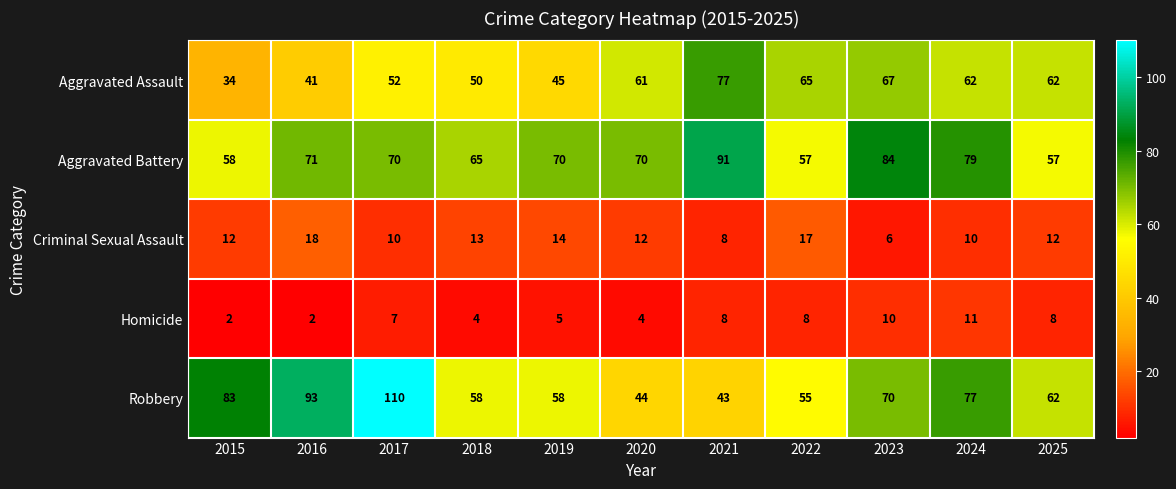

Which series changed the most between 2017 and 2025?

Robbery